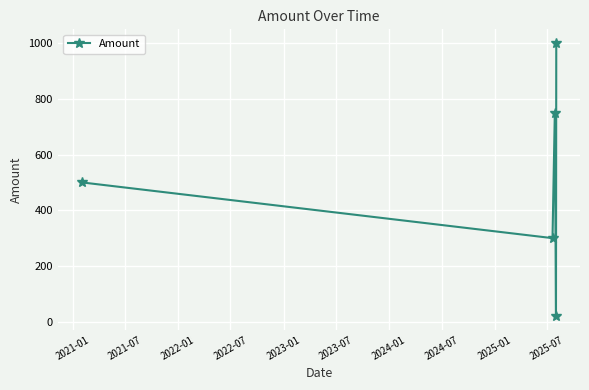

Is this an area chart (filled region under the line)?

No